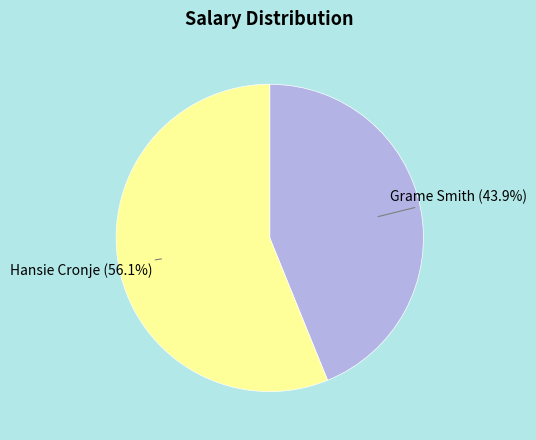

Does any single category account for the majority?

Yes